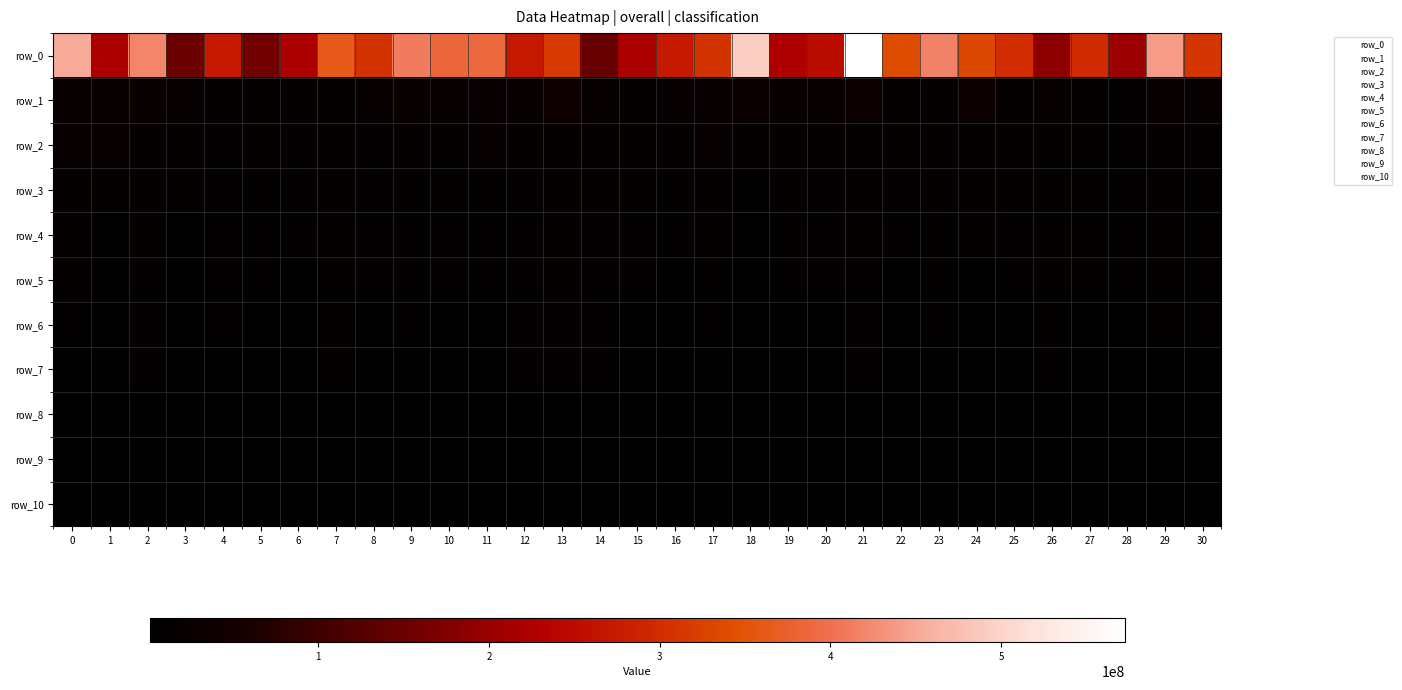

Rank the series at 20 from highest to lowest value.

row_0, row_1, row_2, row_3, row_4, row_5, row_6, row_7, row_8, row_9, row_10